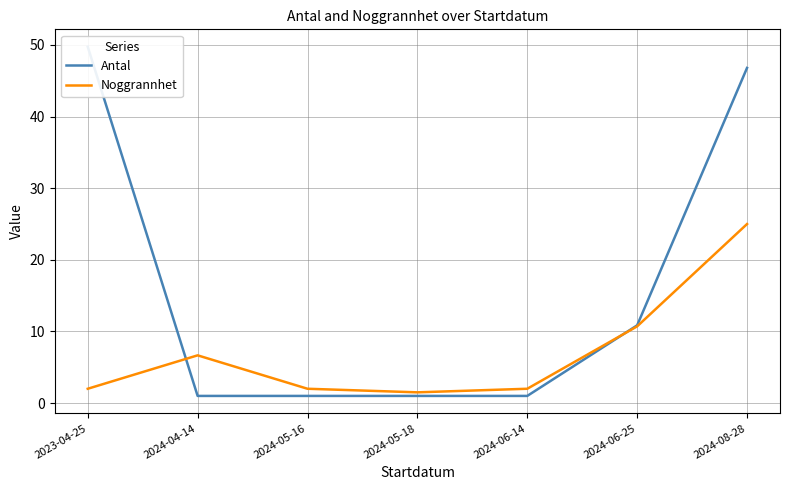

What is the value of the Noggrannhet point at the 4th from the left?

1.5